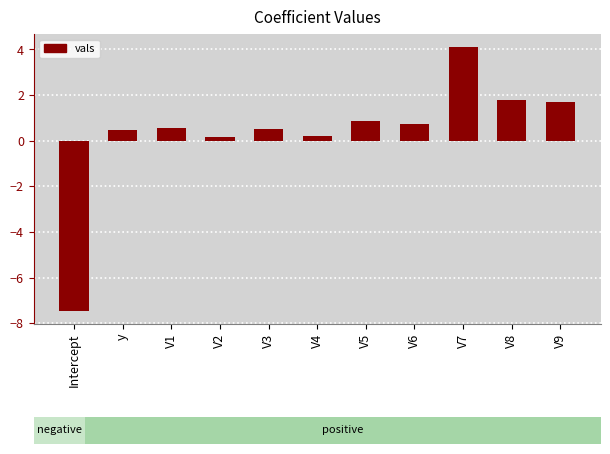

True or false: the data shows 0.7 at V6.

True